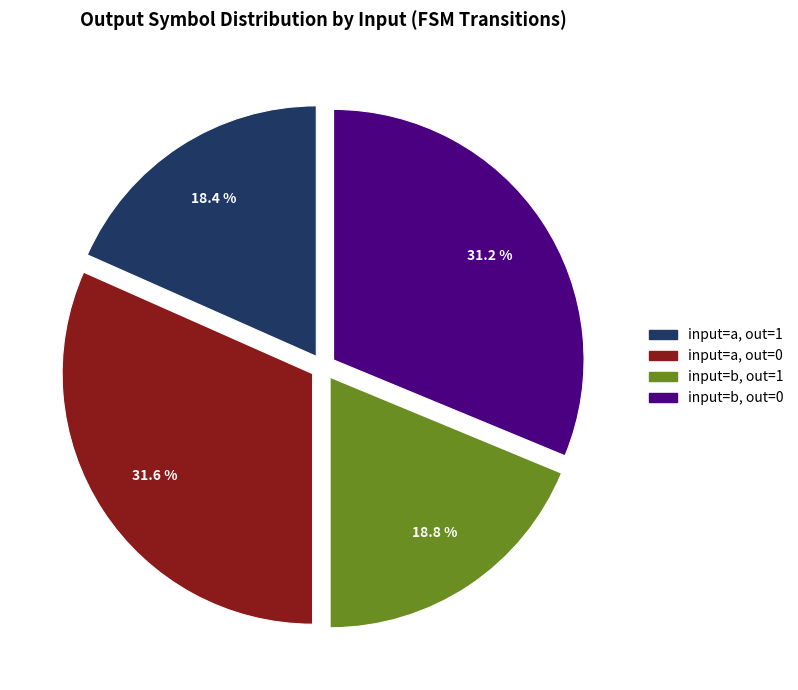

Is input=a, out=1 the majority of the pie?

No